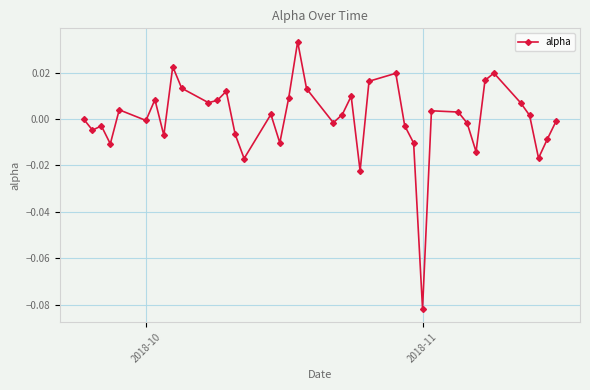

True or false: the data has more than 0 interior local peaks.

True